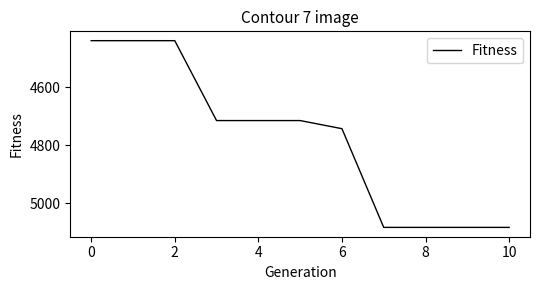

What is the difference between the maximum and minimum values?

645